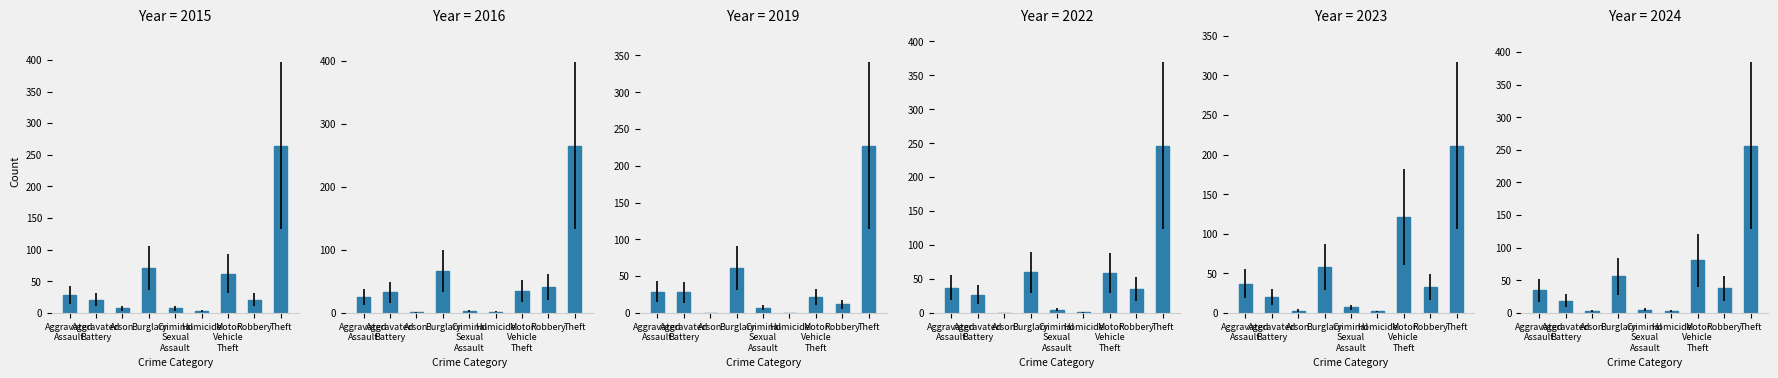

Reading left to right, what are all the values shown in this chart?

2015: Aggravated Assault=28	Aggravated Battery=21	Arson=7	Burglary=71	Criminal Sexual Assault=7	Homicide=3	Motor Vehicle Theft=62	Robbery=21	Theft=264
2019: Aggravated Assault=29	Aggravated Battery=28	Arson=0	Burglary=61	Criminal Sexual Assault=7	Homicide=0	Motor Vehicle Theft=22	Robbery=12	Theft=227
2022: Aggravated Assault=37	Aggravated Battery=27	Arson=0	Burglary=60	Criminal Sexual Assault=5	Homicide=1	Motor Vehicle Theft=59	Robbery=35	Theft=246
2023: Aggravated Assault=37	Aggravated Battery=20	Arson=3	Burglary=58	Criminal Sexual Assault=7	Homicide=2	Motor Vehicle Theft=121	Robbery=33	Theft=211
2024: Aggravated Assault=35	Aggravated Battery=19	Arson=3	Burglary=56	Criminal Sexual Assault=5	Homicide=3	Motor Vehicle Theft=81	Robbery=38	Theft=256
2016: Aggravated Assault=25	Aggravated Battery=33	Arson=1	Burglary=67	Criminal Sexual Assault=3	Homicide=2	Motor Vehicle Theft=35	Robbery=41	Theft=265